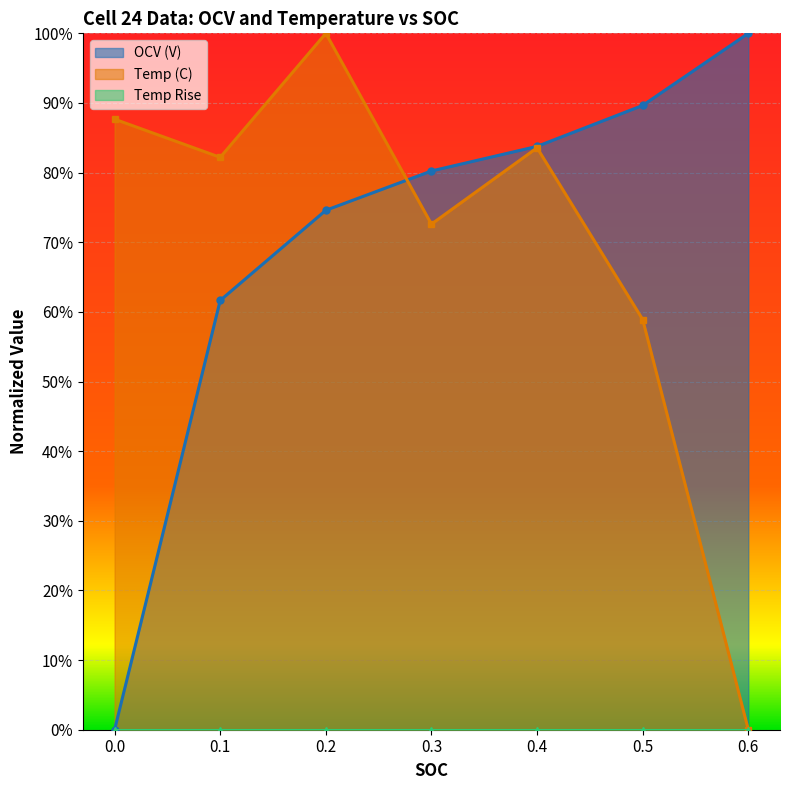

Reading left to right, what are all the values shown in this chart?

OCV (V): 0.0	0.6	0.7	0.8	0.8	0.9	1.0
Temp (C): 0.9	0.8	1.0	0.7	0.8	0.6	0.0